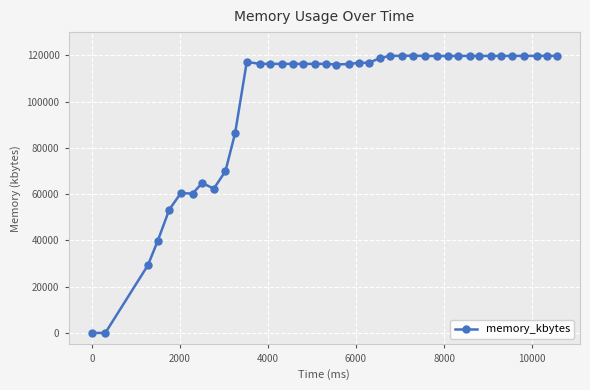

How many categories are shown in the chart?

40